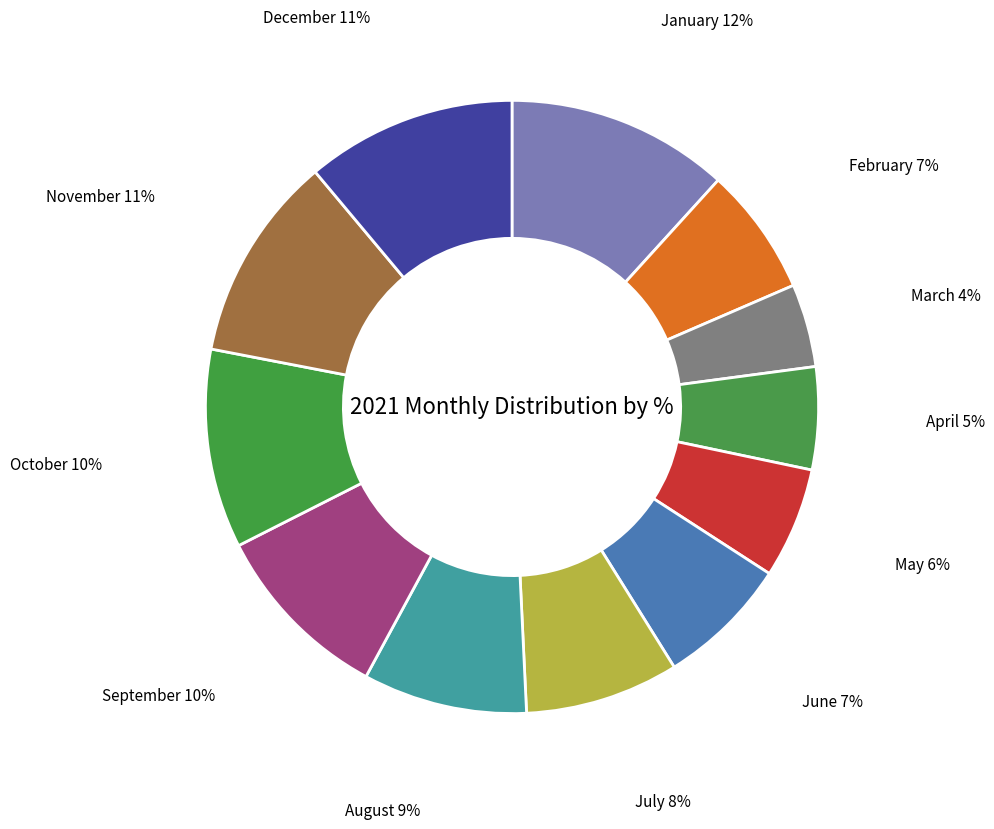

Between March and September, which is larger?

September